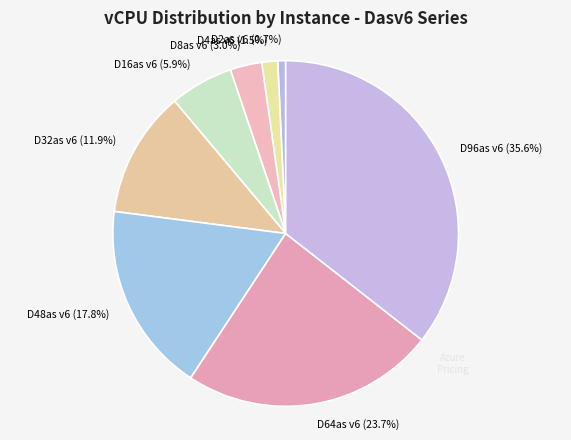

To the nearest percent, what is the average slice percentage?

12%